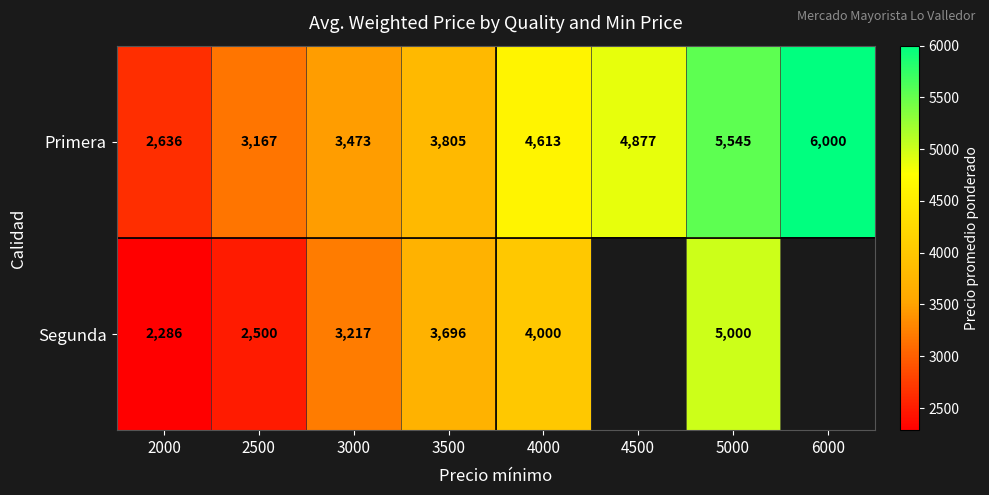

Between 2000 and 4500, which is larger?

4500